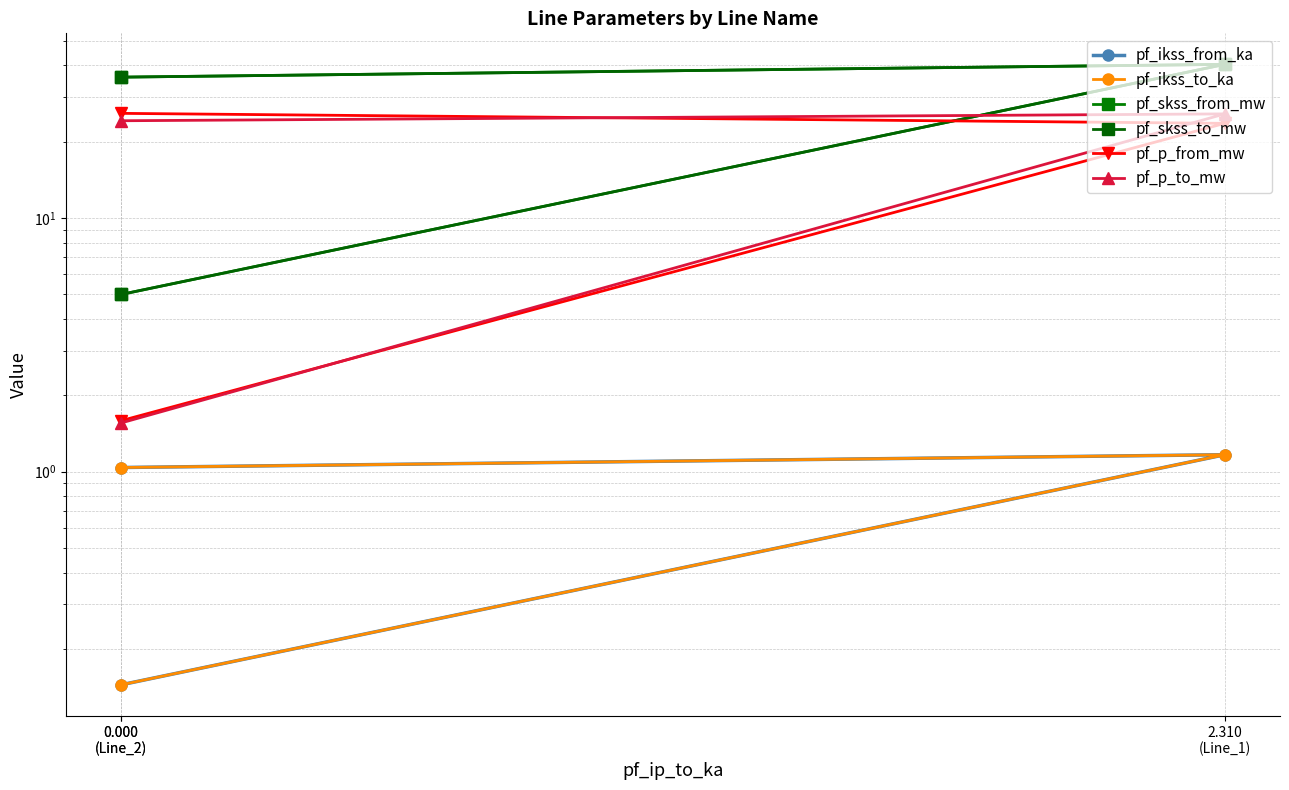

Which series has the largest range (max minus min)?

pf_skss_from_mw